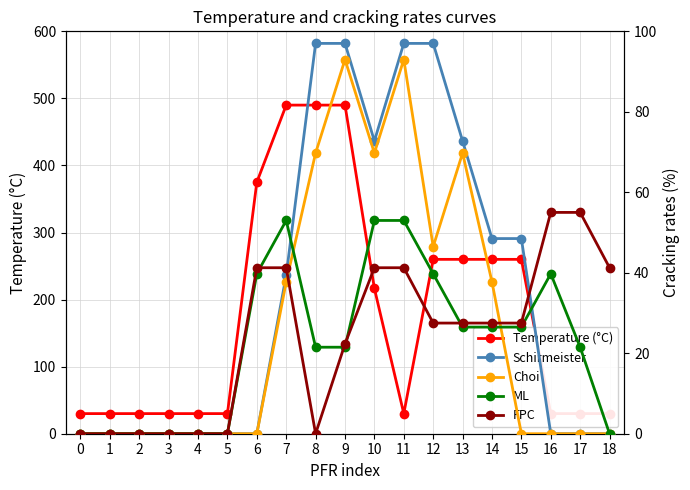

Is the value of ML at 12 greater than the value of Temperature (°C) at 15?

No